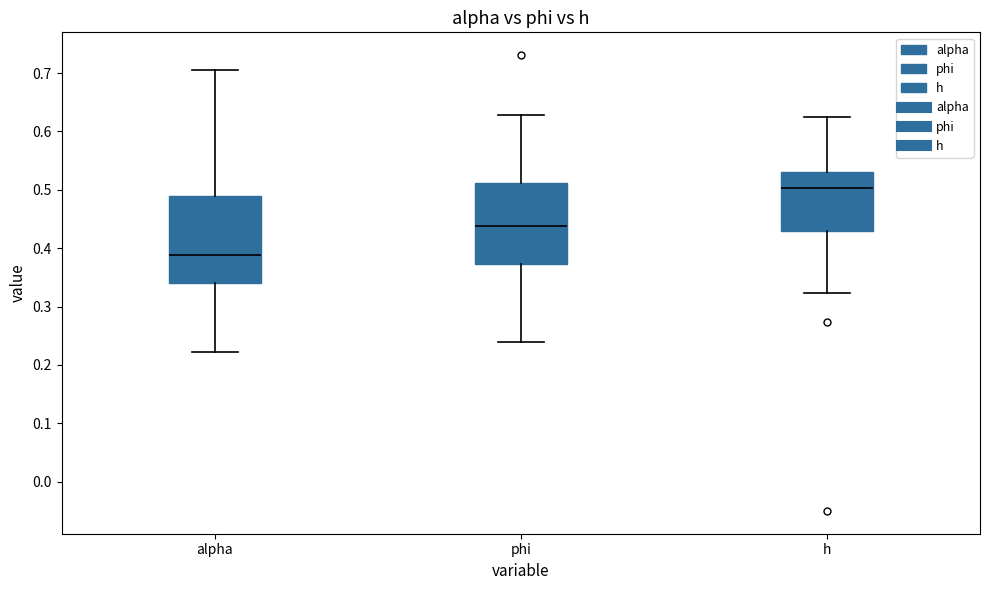

Reading left to right, transcribe this box plot: for each box, give where its median line is, the range the box spans, and where its two whiskers end, as read against the y-axis. The values are not printed on the chart, so give them approximately, as read against the axis.

alpha: median 0.39, box 0.34 to 0.49, whiskers 0.22 to 0.71
phi: median 0.44, box 0.37 to 0.51, whiskers 0.24 to 0.63
h: median 0.50, box 0.43 to 0.53, whiskers 0.32 to 0.62